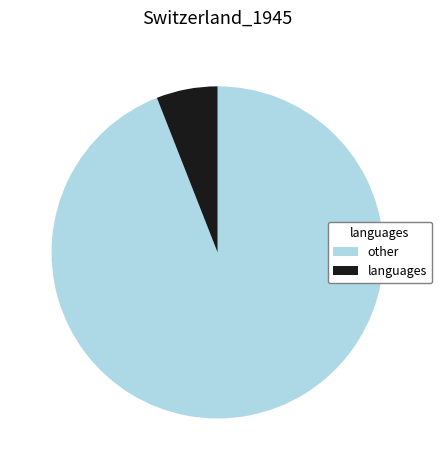

Count the number of slices in the pie.

2